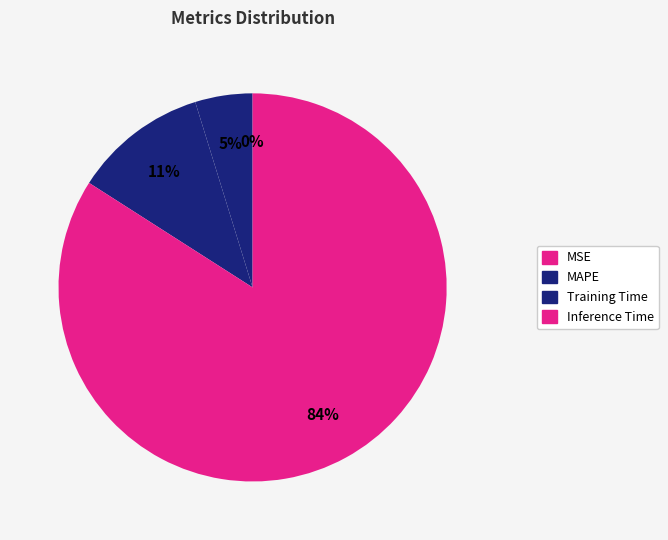

Is it true that MAPE is 17% of the pie?

False